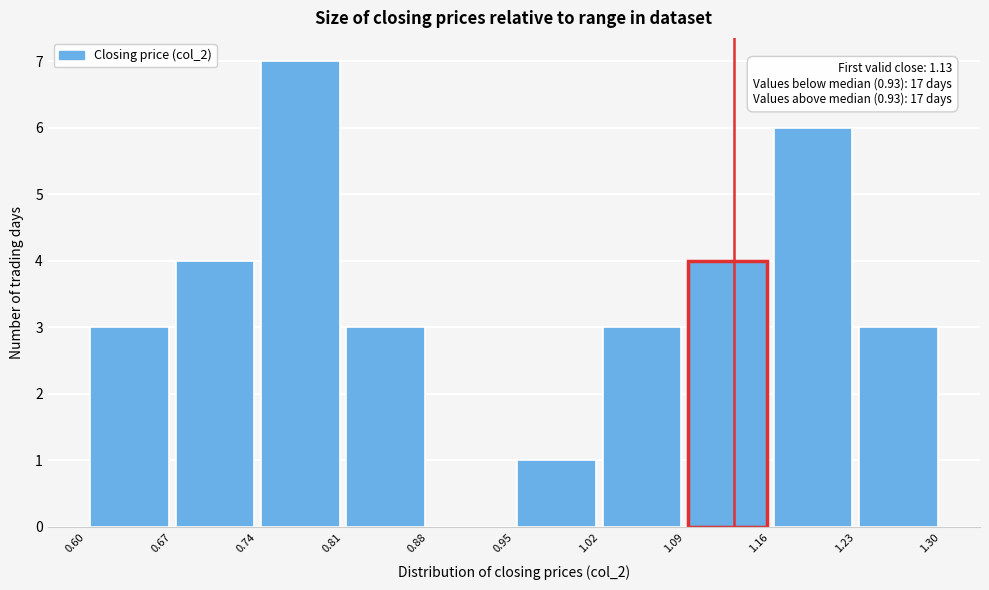

Over which range of the x-axis is the bar tallest?

0.74 to 0.81